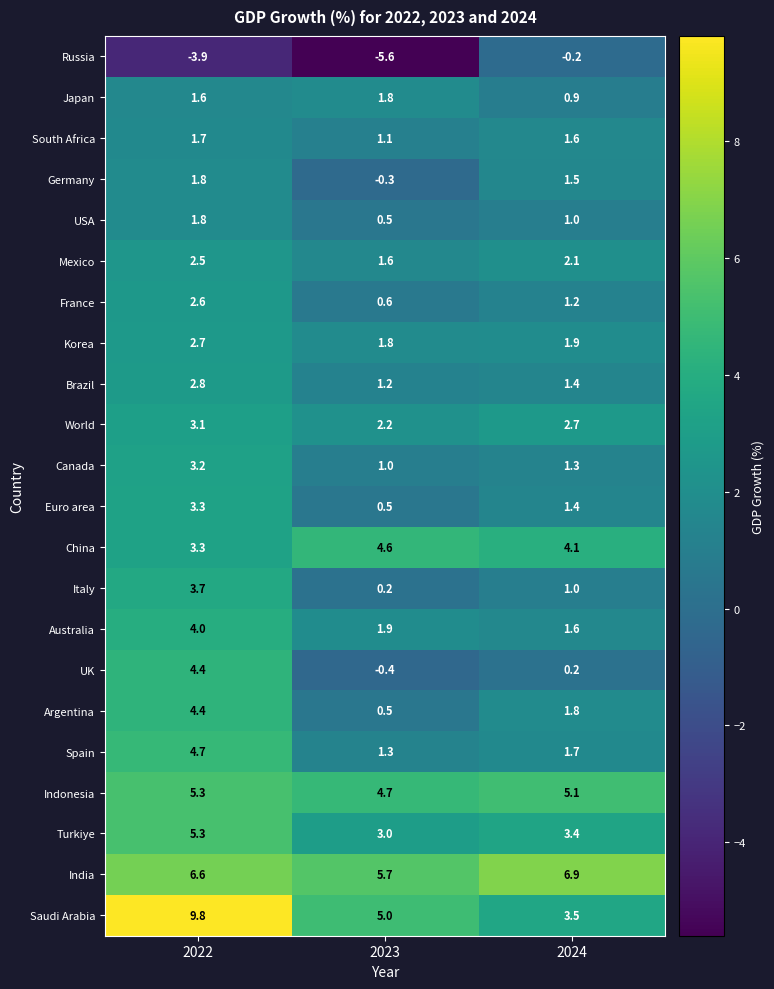

Which series changed the most between 2023 and 2024?

Russia